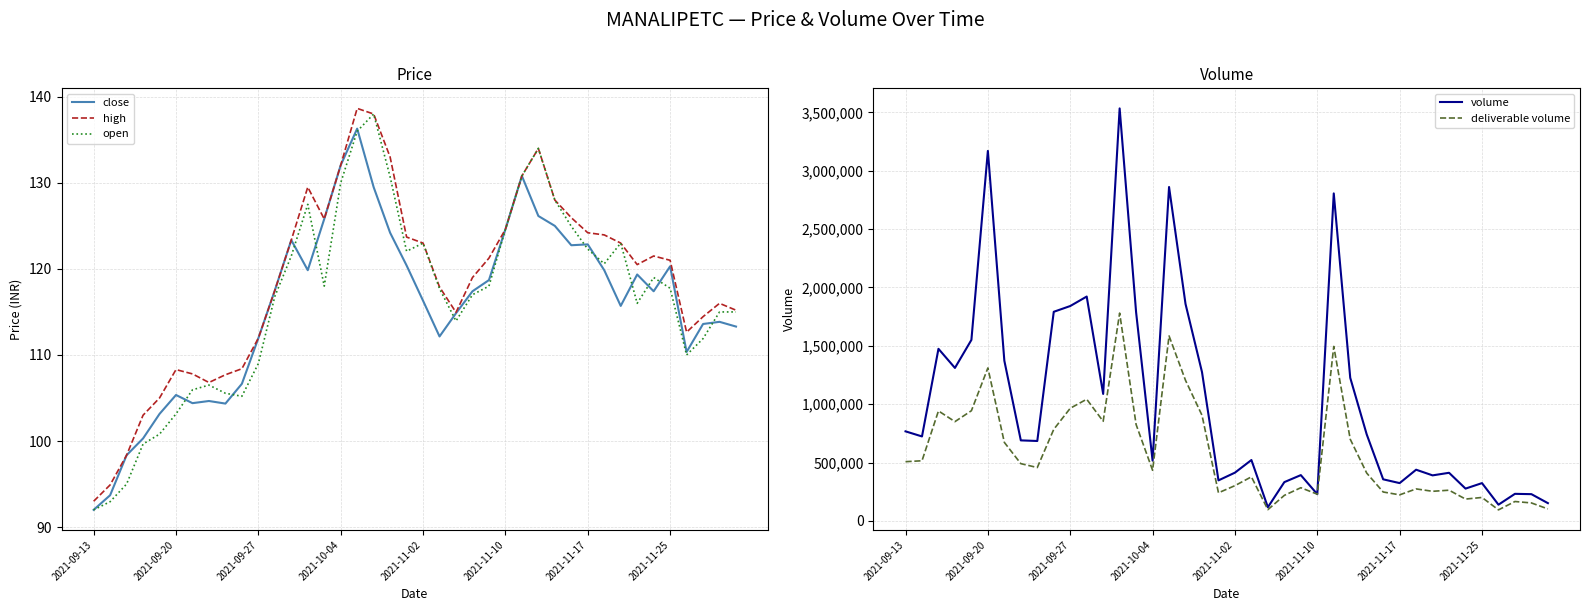

What is the average value of the high series?

118.5